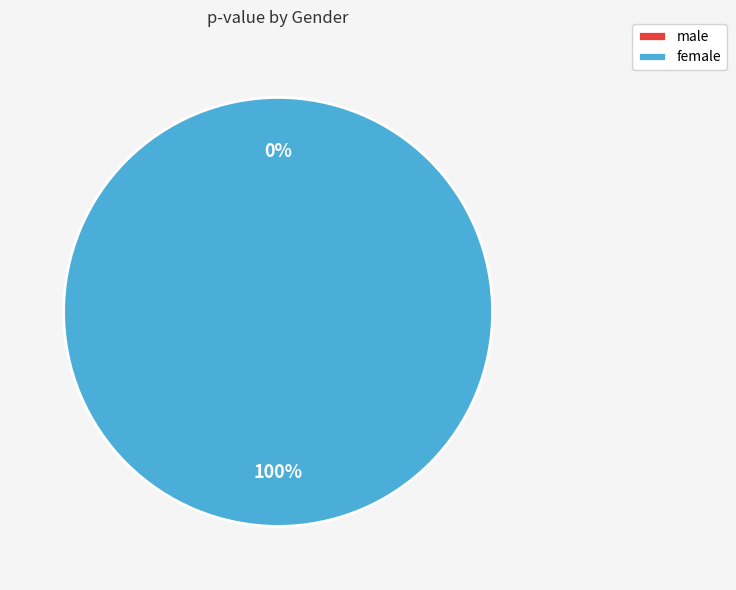

Count the number of slices in the pie.

2